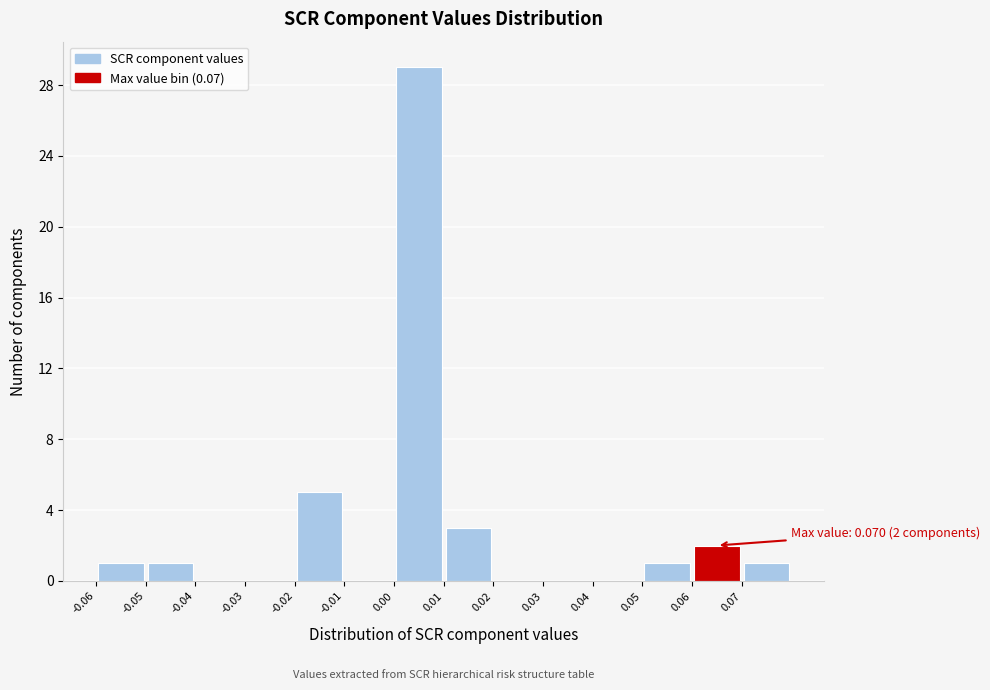

Which range on the x-axis has the tallest bar?

0.00 to 0.01